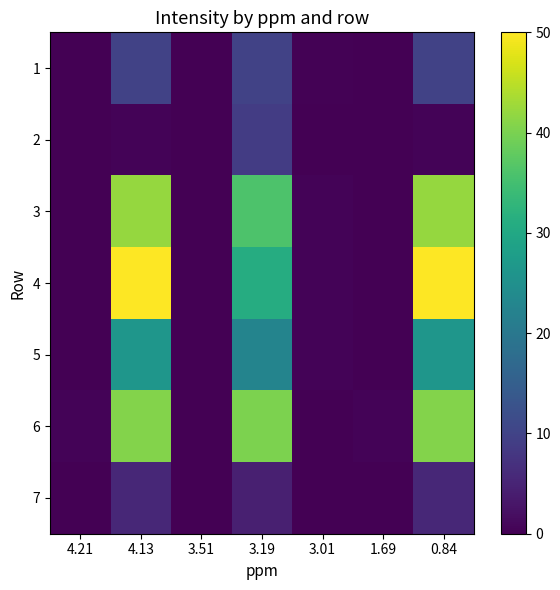

Rank the series at 4.13 from lowest to highest value.

2, 7, 1, 5, 6, 3, 4